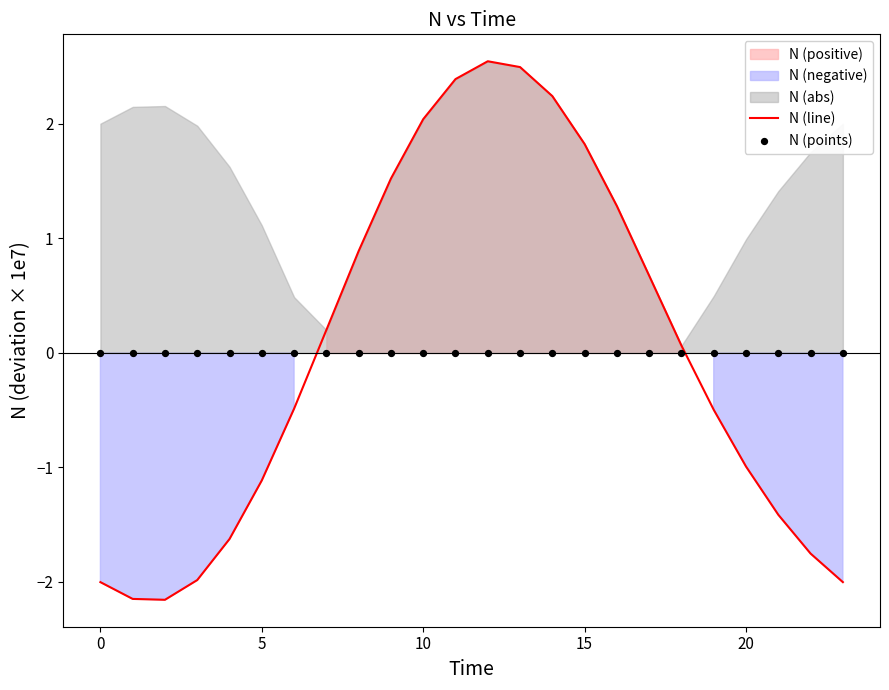

The N (line) series shows 3.2 at 10. True or false?

False